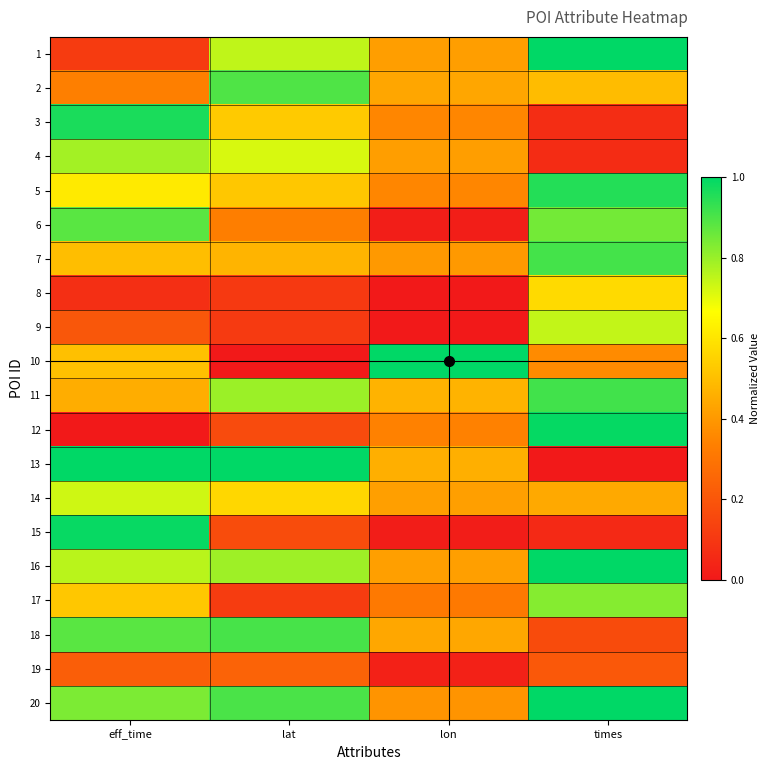

Rank the series by their maximum value, from lowest to highest.

19, 8, 14, 9, 4, 17, 6, 2, 18, 7, 11, 5, 3, 15, 12, 16, 1, 10, 13, 20